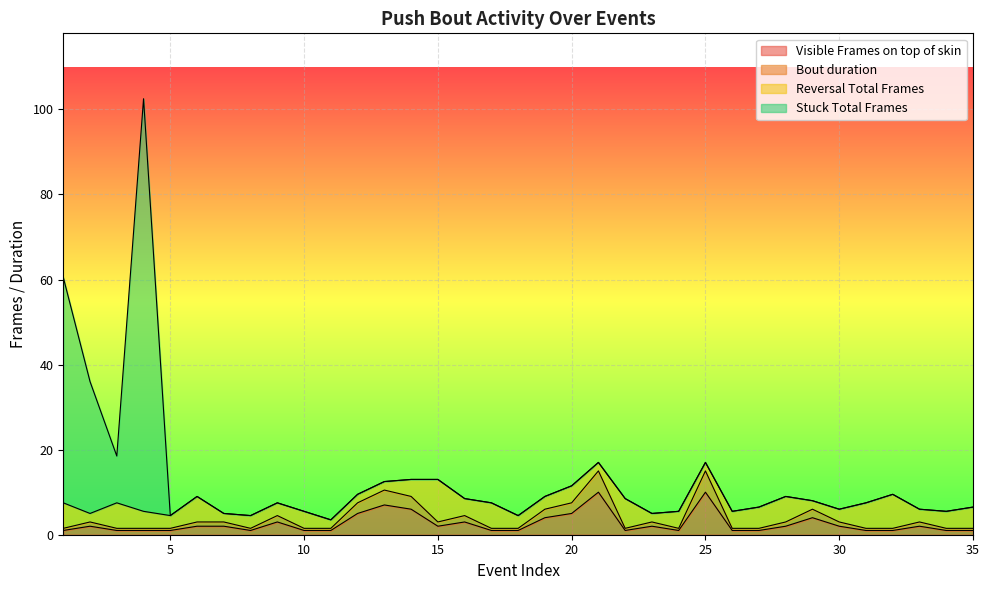

What is the highest value of the Visible Frames on top of skin series?

10.0